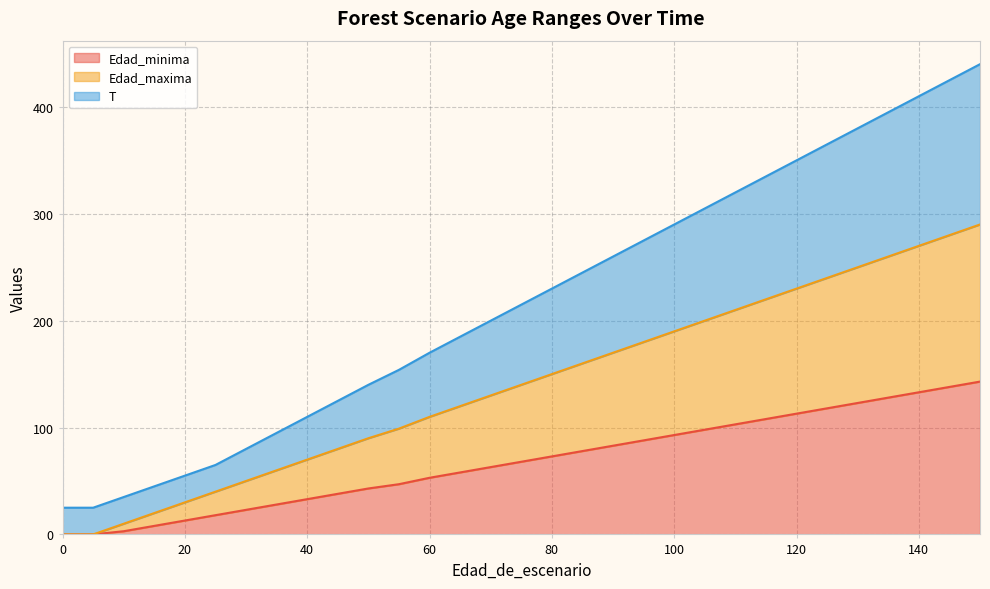

At which label does Edad_minima first exceed 68?

80